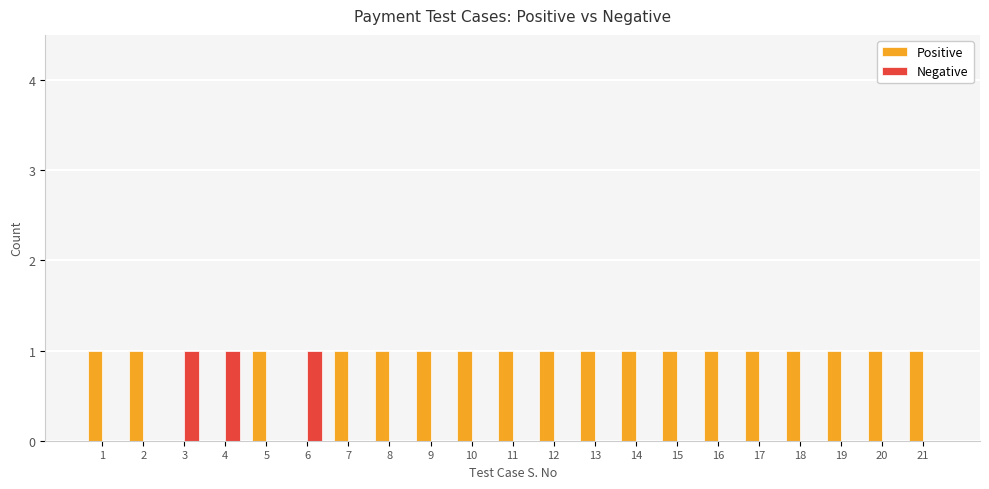

Is it true that Positive equals 1 at 6?

False